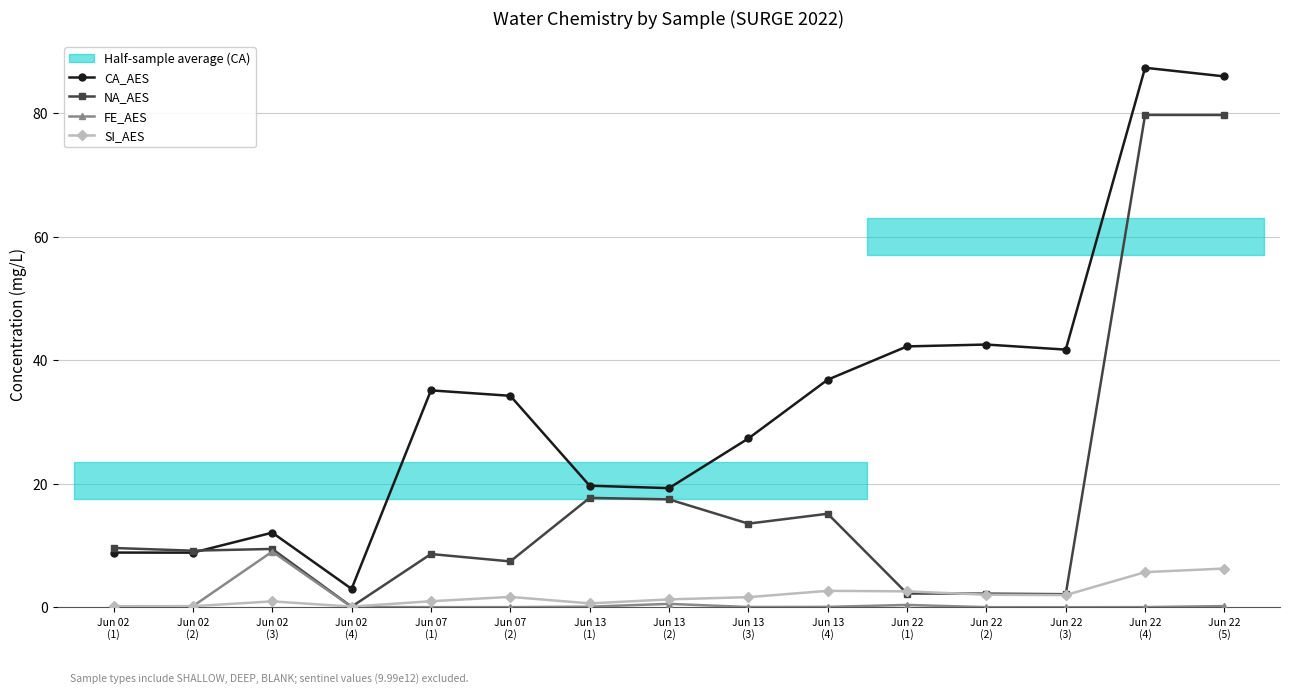

Does the chart have visible grid lines?

Yes